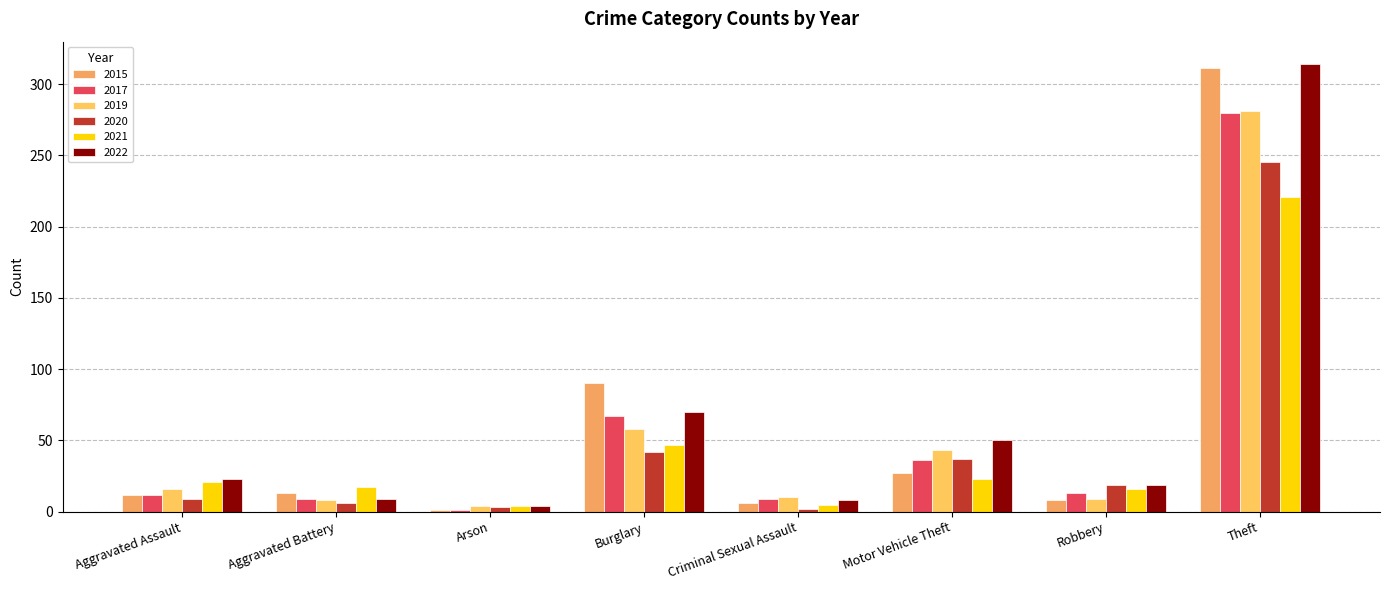

Are the bars grouped side by side (vs. stacked)?

Yes